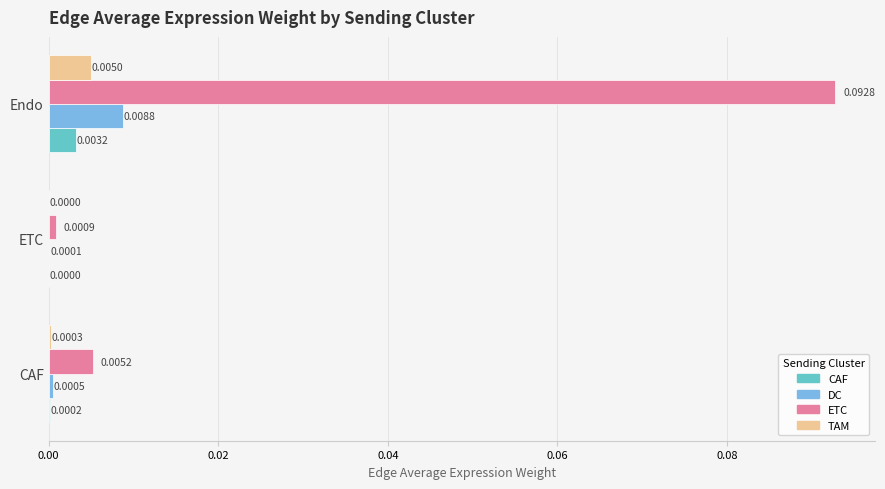

At which category does the chart reach its peak across all series?

Endo